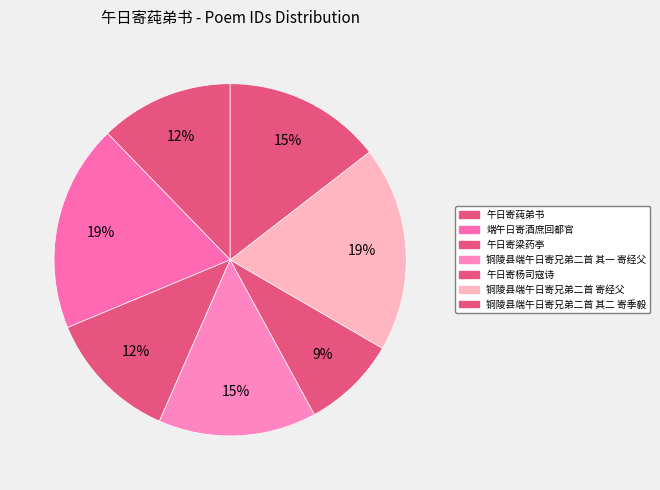

To the nearest percent, what is the difference between the largest and smallest slice percentages?

10%